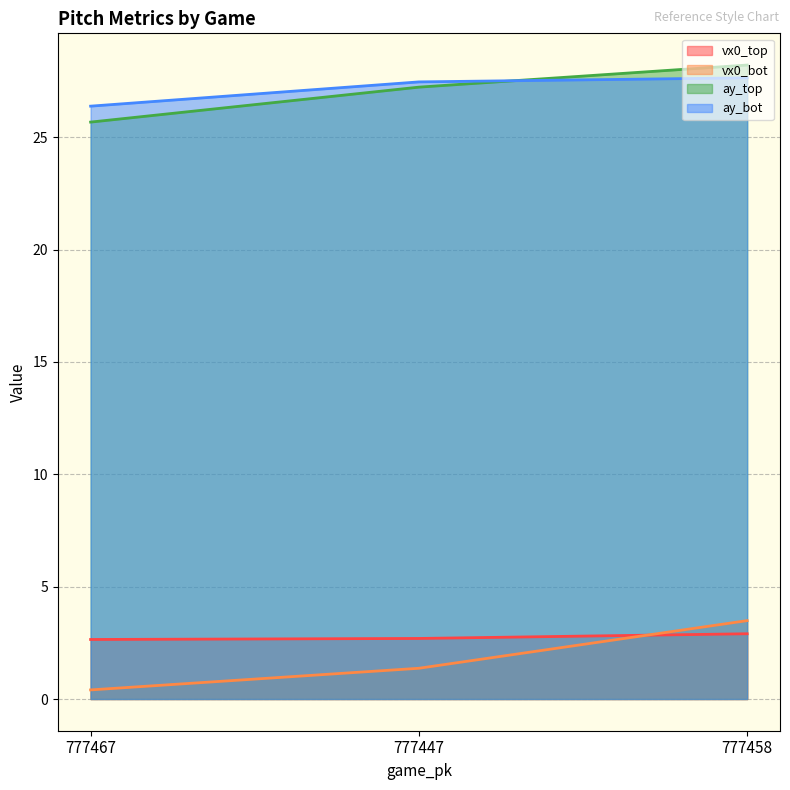

At which category is the sum across all series the highest?

777458